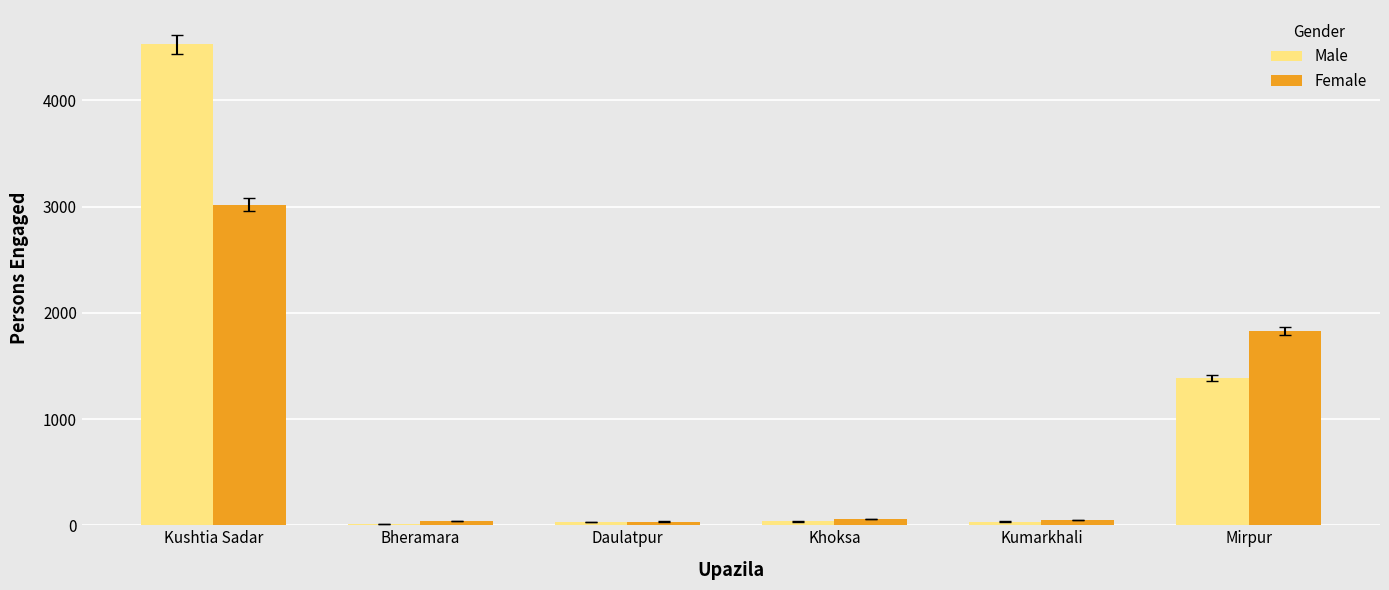

What is the sum of all Female values?

5037